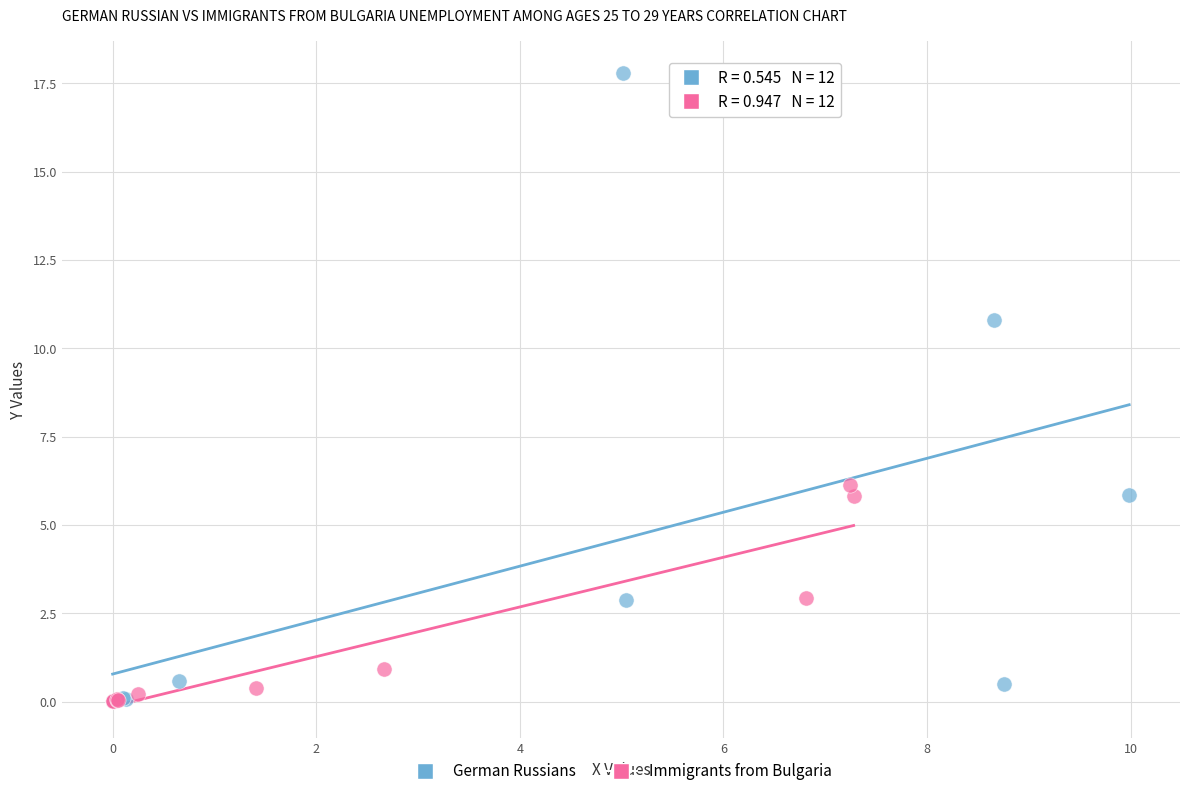

Which series has the widest spread of Y values?

German Russians